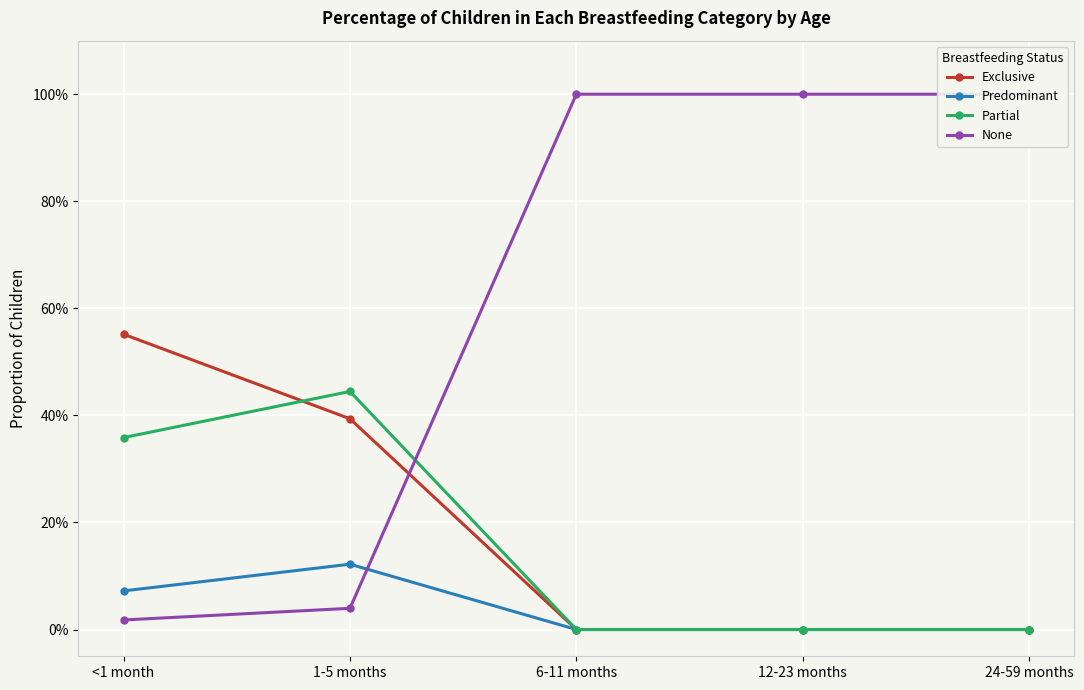

The Partial series shows 0.4 at <1 month. True or false?

True